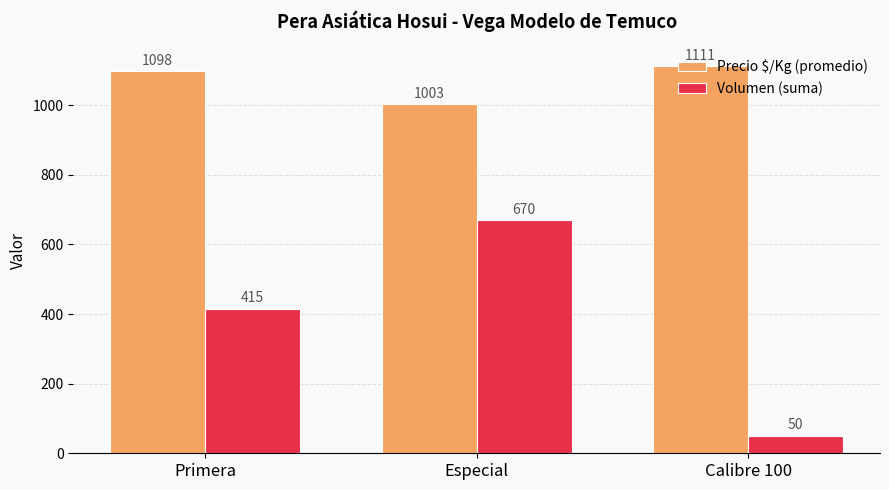

Rank the categories by Precio $/Kg (promedio) value from lowest to highest.

Especial, Primera, Calibre 100